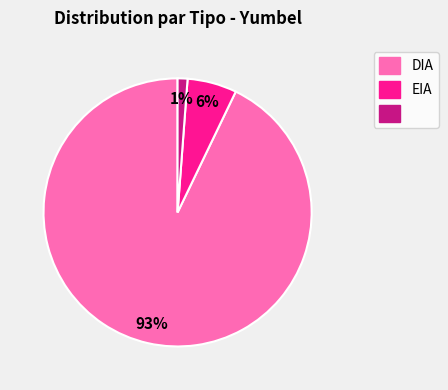

To the nearest percent, what is the average slice percentage?

33%